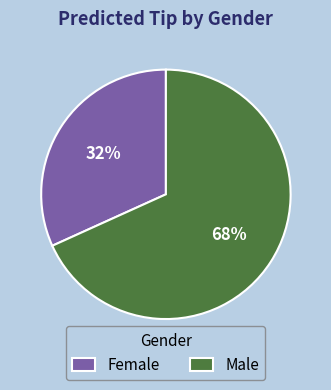

Rank the categories by value from highest to lowest.

Male, Female